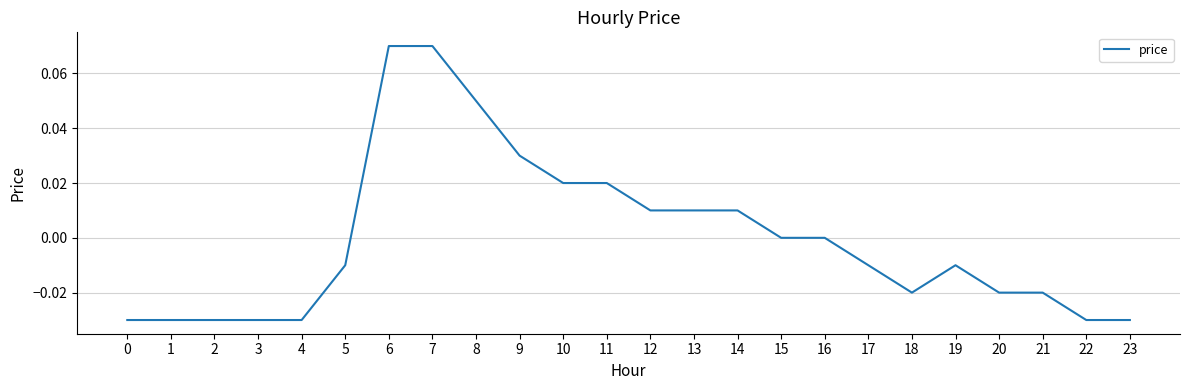

Which has a higher value, 21 or 17?

17